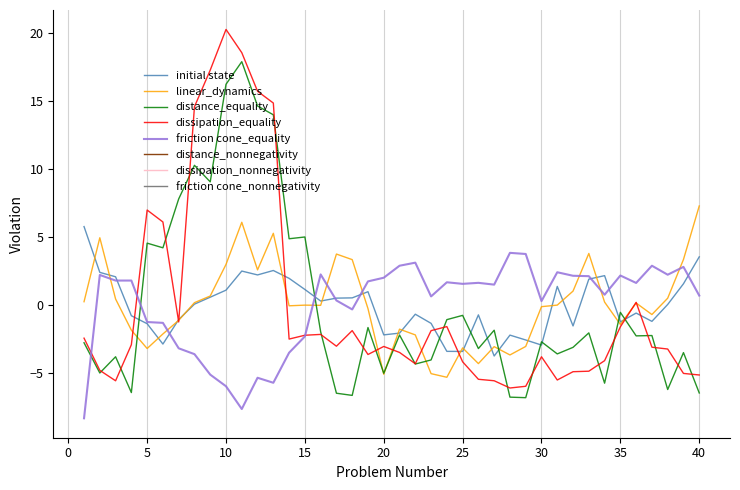

True or false: dissipation_equality has more than 1 interior local peaks.

True